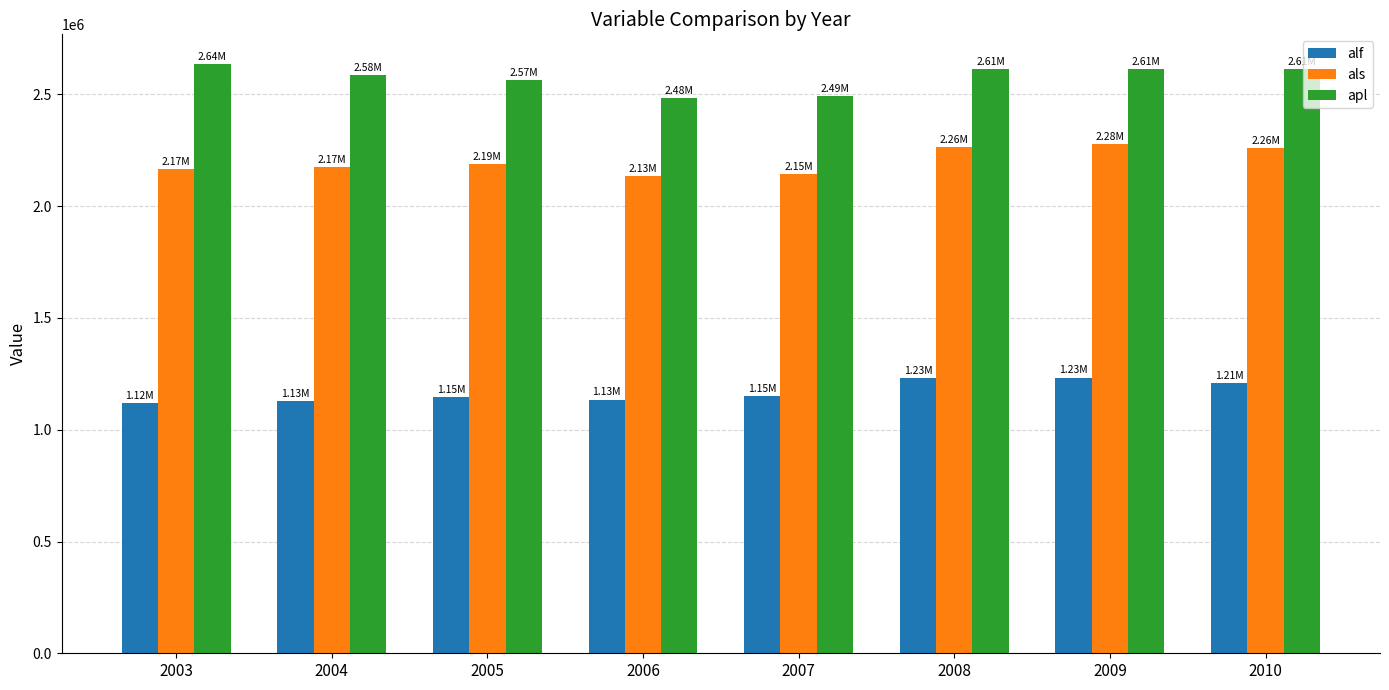

What is the greatest value displayed?

2637000